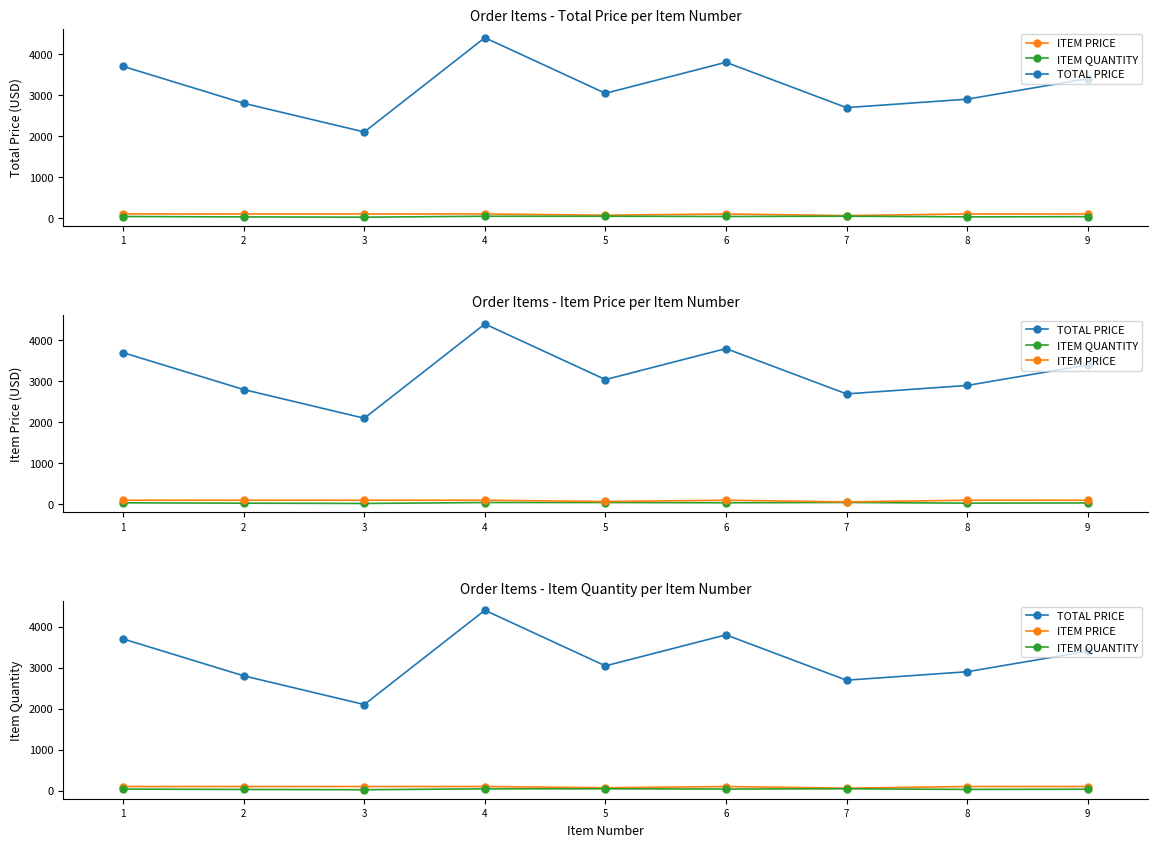

How many interior local valleys does the TOTAL PRICE series have?

3